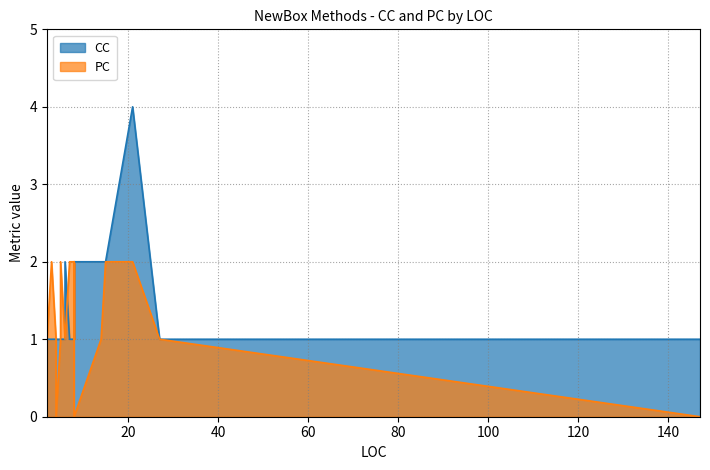

How many times do CC and PC cross each other?

8